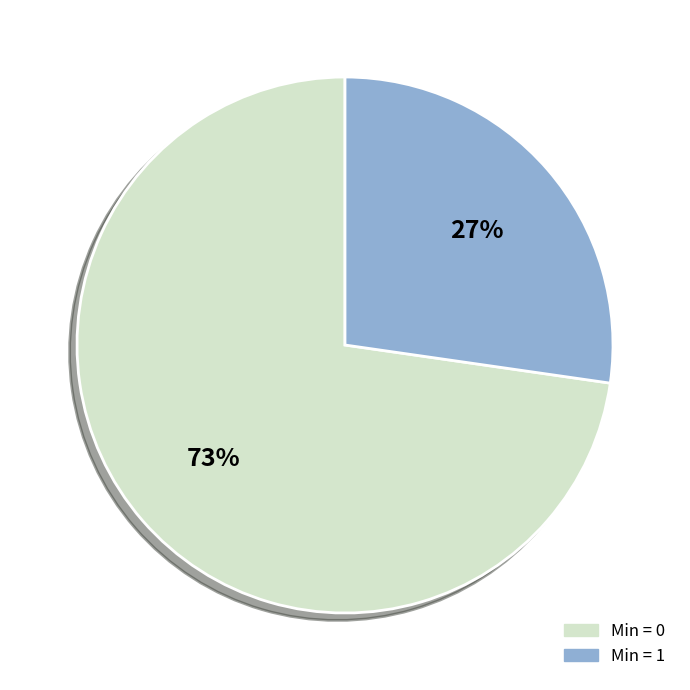

To the nearest percent, what is the average slice percentage?

50%